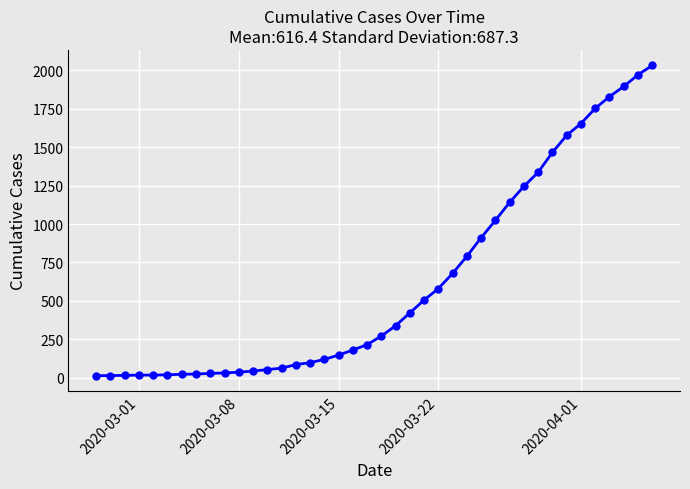

How many data points does each series have?

40